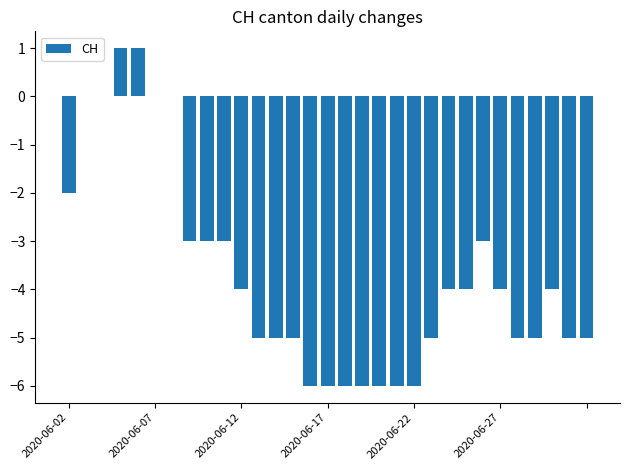

What is the sum of all values?

-114